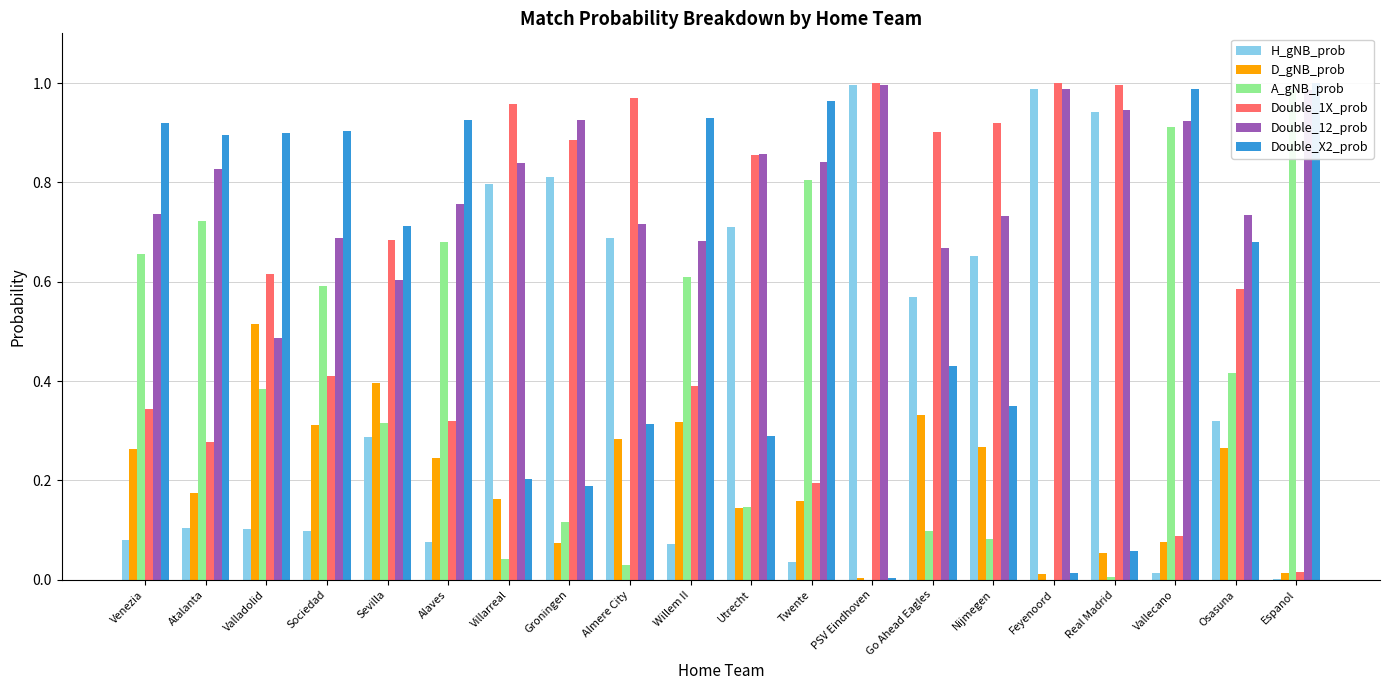

True or false: A_gNB_prob has a value of 0.0 at Feyenoord.

False